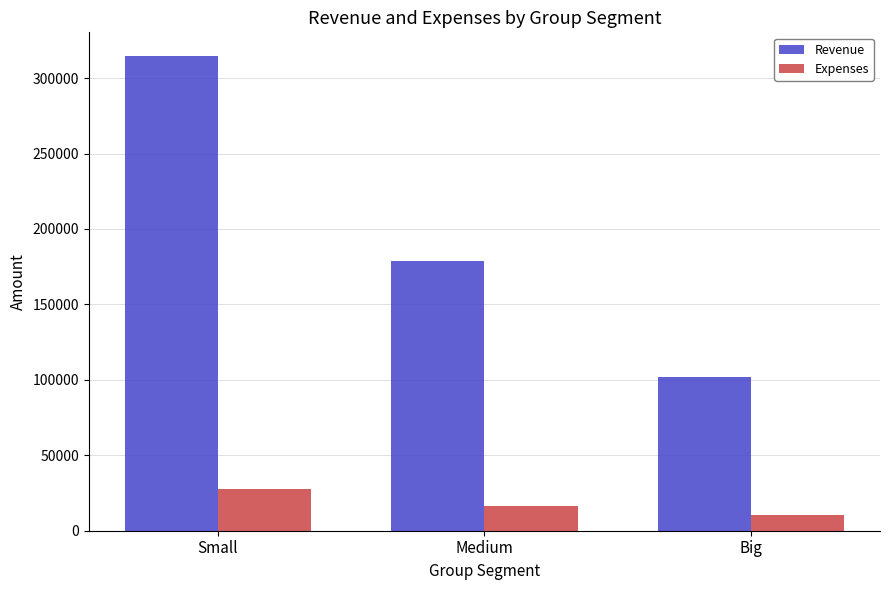

The value of Expenses at Small is 27944.1. True or false?

True